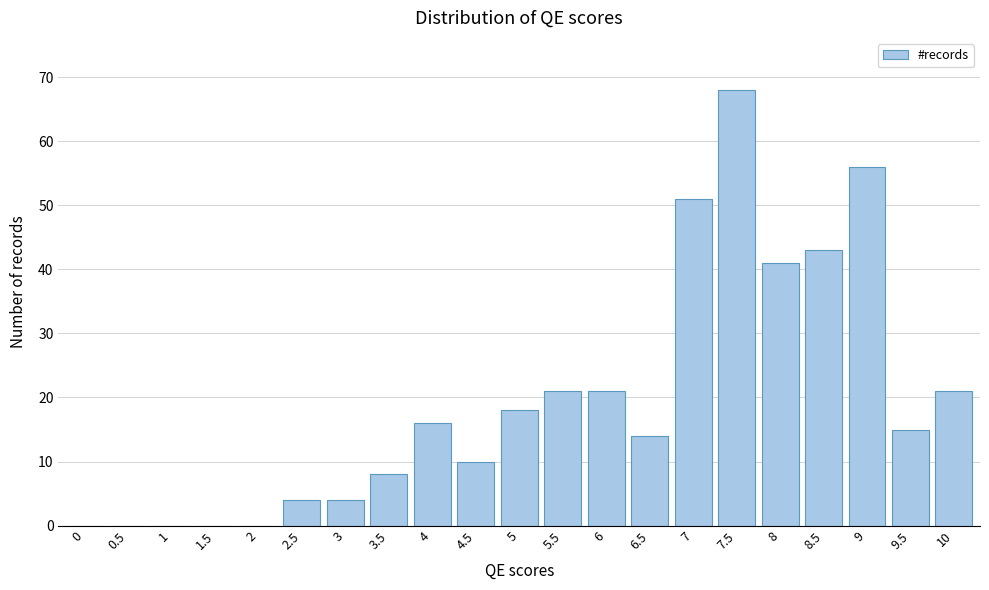

Reading right to left, transcribe all the data shown in this chart.

10=21	9.5=15	9=56	8.5=43	8=41	7.5=68	7=51	6.5=14	6=21	5.5=21	5=18	4.5=10	4=16	3.5=8	3=4	2.5=4	2=0	1.5=0	1=0	0.5=0	0=0